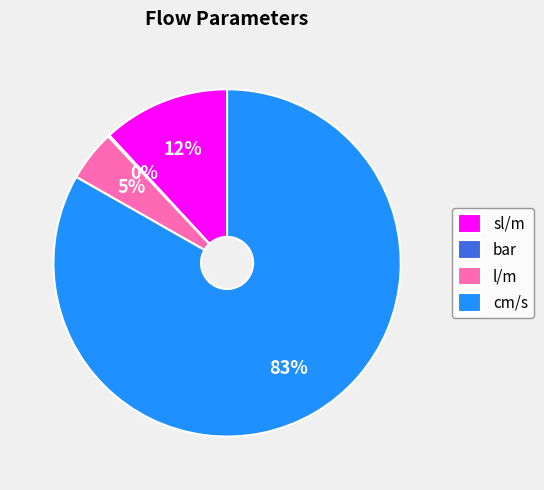

Which category accounts for the majority?

cm/s